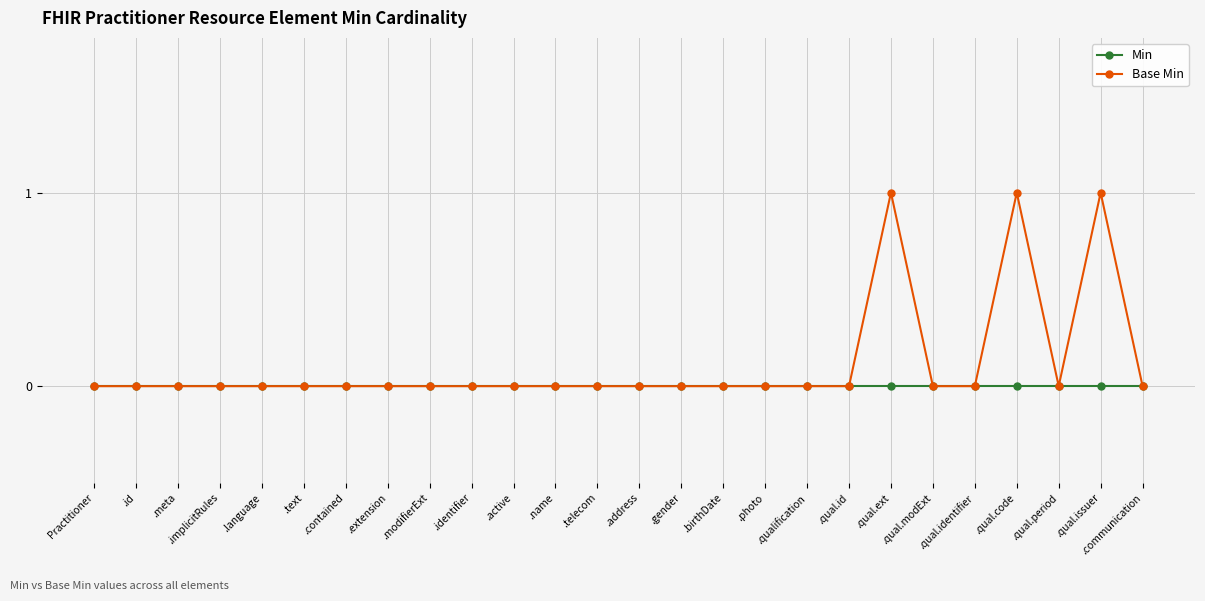

Is the value of Min at .qual.modExt greater than the value of Base Min at .qual.ext?

No